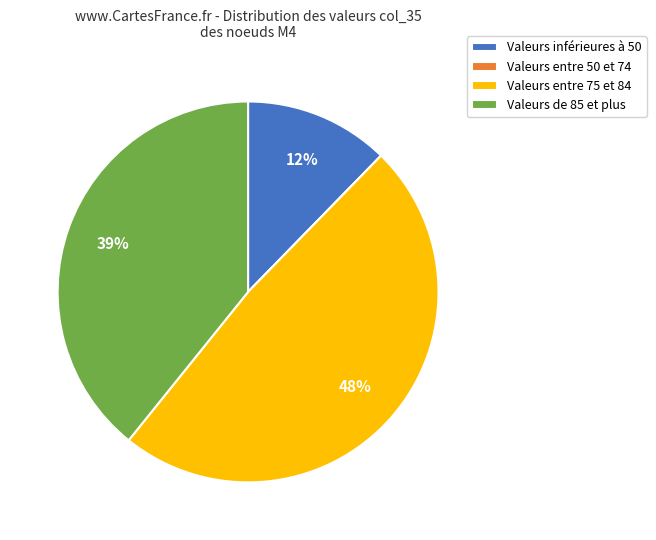

Which has a higher value, Valeurs de 85 et plus or Valeurs entre 75 et 84?

Valeurs entre 75 et 84